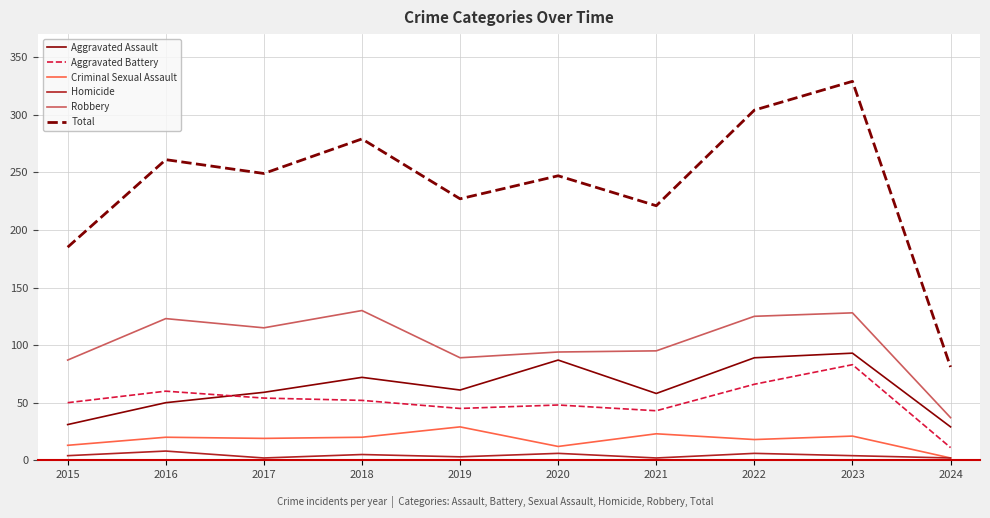

What is the highest value of the Total series?

329